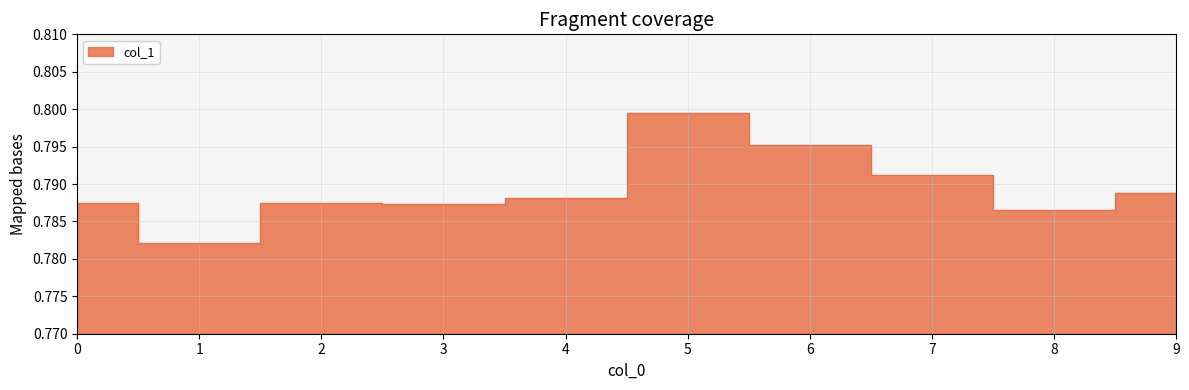

Rank the categories by value from lowest to highest.

1, 8, 3, 2, 0, 4, 9, 7, 6, 5